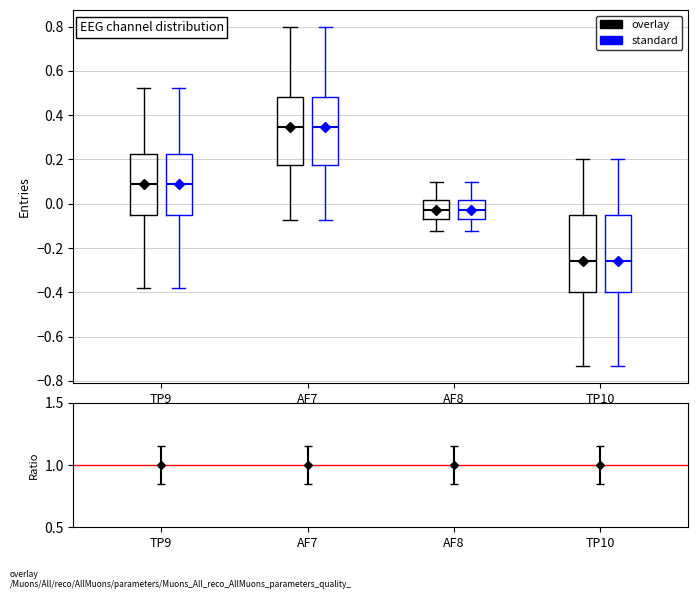

Reading left to right, read every box against the y-axis: the position of its median line, the range the box covers, and the ends of its whiskers. The values are not printed on the chart, so give them approximately, as read against the axis.

TP9 (overlay): median 0.10, box -0.06 to 0.22, whiskers -0.38 to 0.52
TP9 (standard): median 0.10, box -0.06 to 0.22, whiskers -0.38 to 0.52
AF7 (overlay): median 0.34, box 0.18 to 0.48, whiskers -0.08 to 0.80
AF7 (standard): median 0.34, box 0.18 to 0.48, whiskers -0.08 to 0.80
AF8 (overlay): median -0.02, box -0.06 to 0.02, whiskers -0.12 to 0.10
AF8 (standard): median -0.02, box -0.06 to 0.02, whiskers -0.12 to 0.10
TP10 (overlay): median -0.26, box -0.40 to -0.04, whiskers -0.74 to 0.20
TP10 (standard): median -0.26, box -0.40 to -0.04, whiskers -0.74 to 0.20